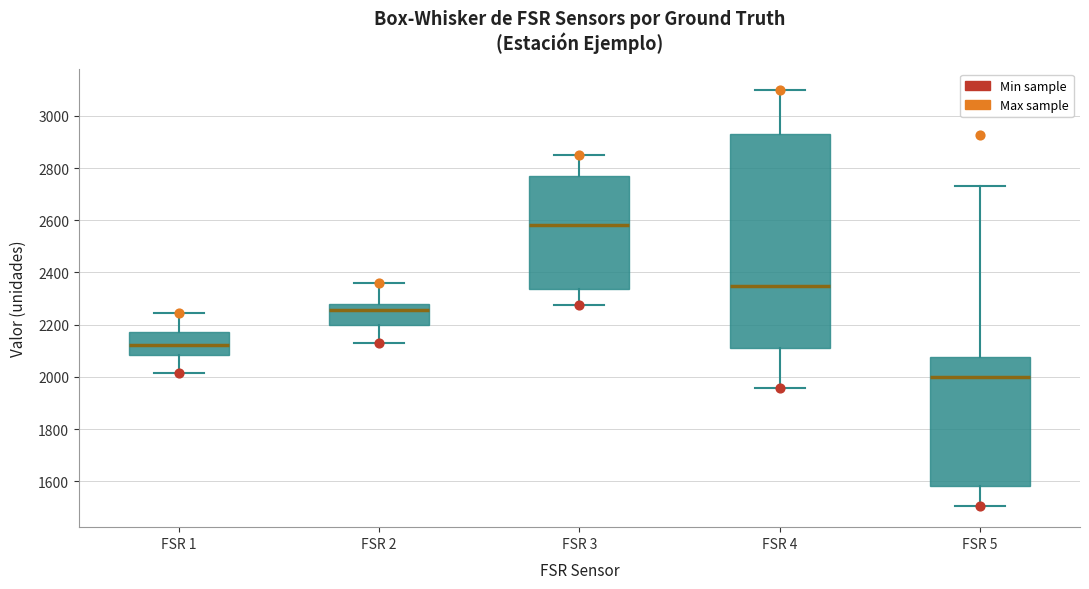

Reading left to right, transcribe this box plot: for each box, give where its median line is, the range the box spans, and where its two whiskers end, as read against the y-axis. The values are not printed on the chart, so give them approximately, as read against the axis.

FSR 1: median 2120, box 2080 to 2180, whiskers 2020 to 2240
FSR 2: median 2260, box 2200 to 2280, whiskers 2140 to 2360
FSR 3: median 2580, box 2340 to 2780, whiskers 2280 to 2860
FSR 4: median 2340, box 2100 to 2940, whiskers 1960 to 3100
FSR 5: median 2000, box 1580 to 2080, whiskers 1500 to 2740